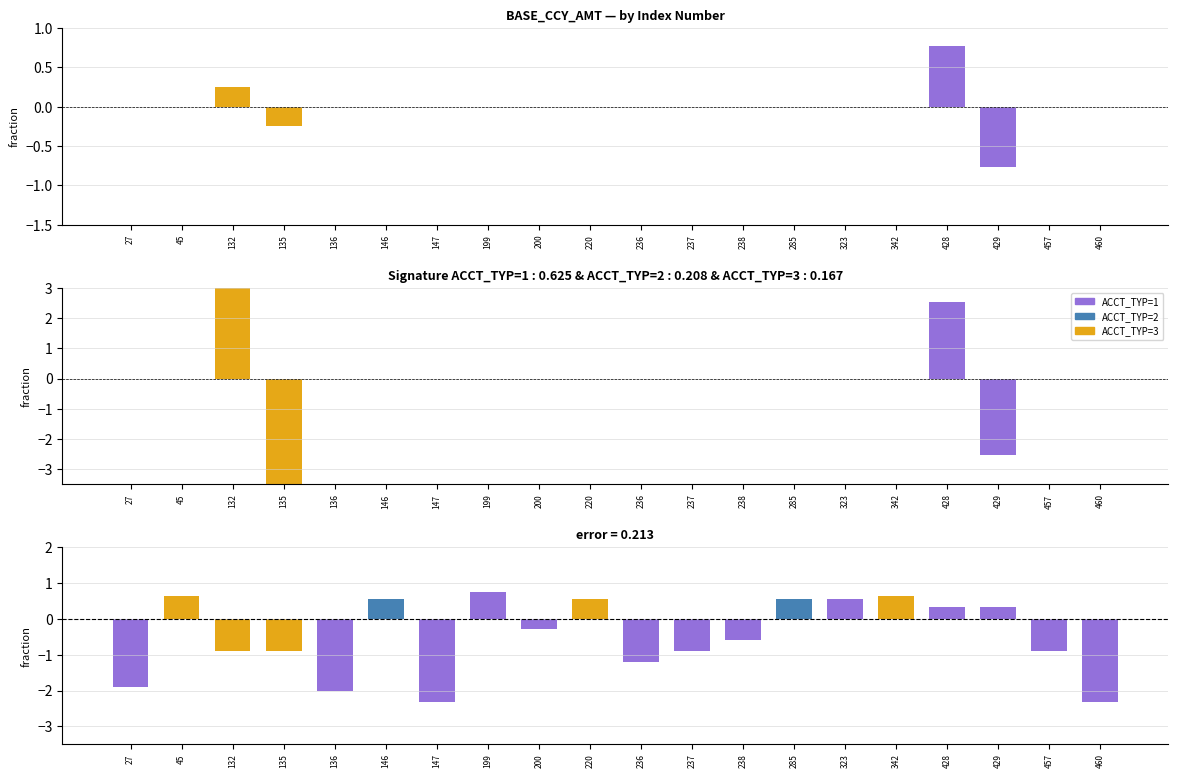

At which category does the chart reach its peak across all series?

132